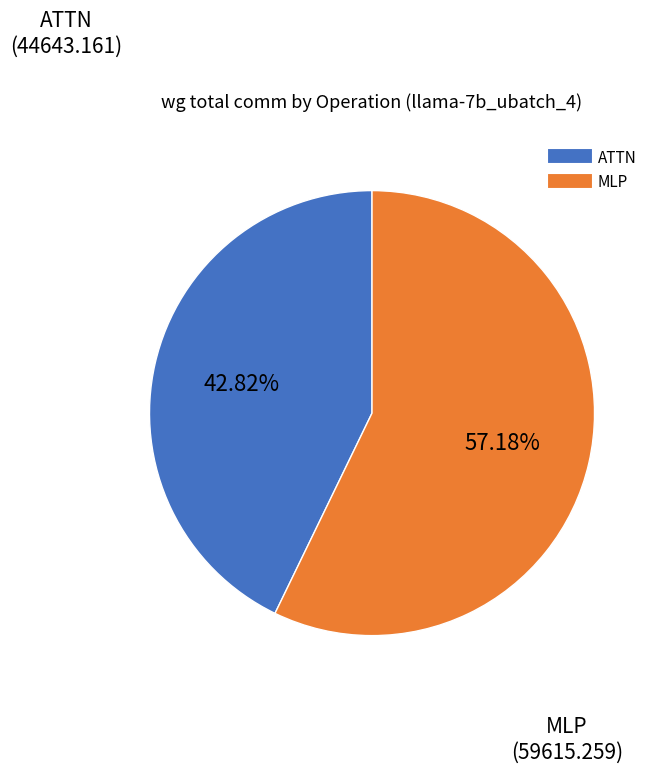

How many slices are in this pie chart?

2